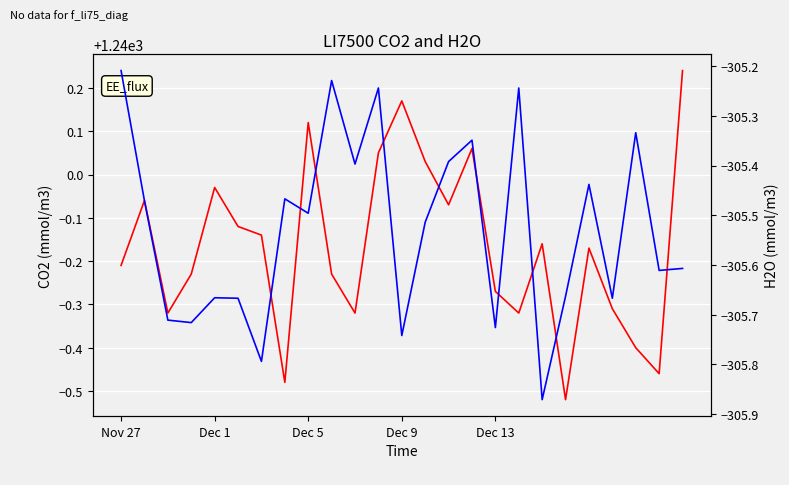

What is the lowest value of the li75_h2o series?

-305.9